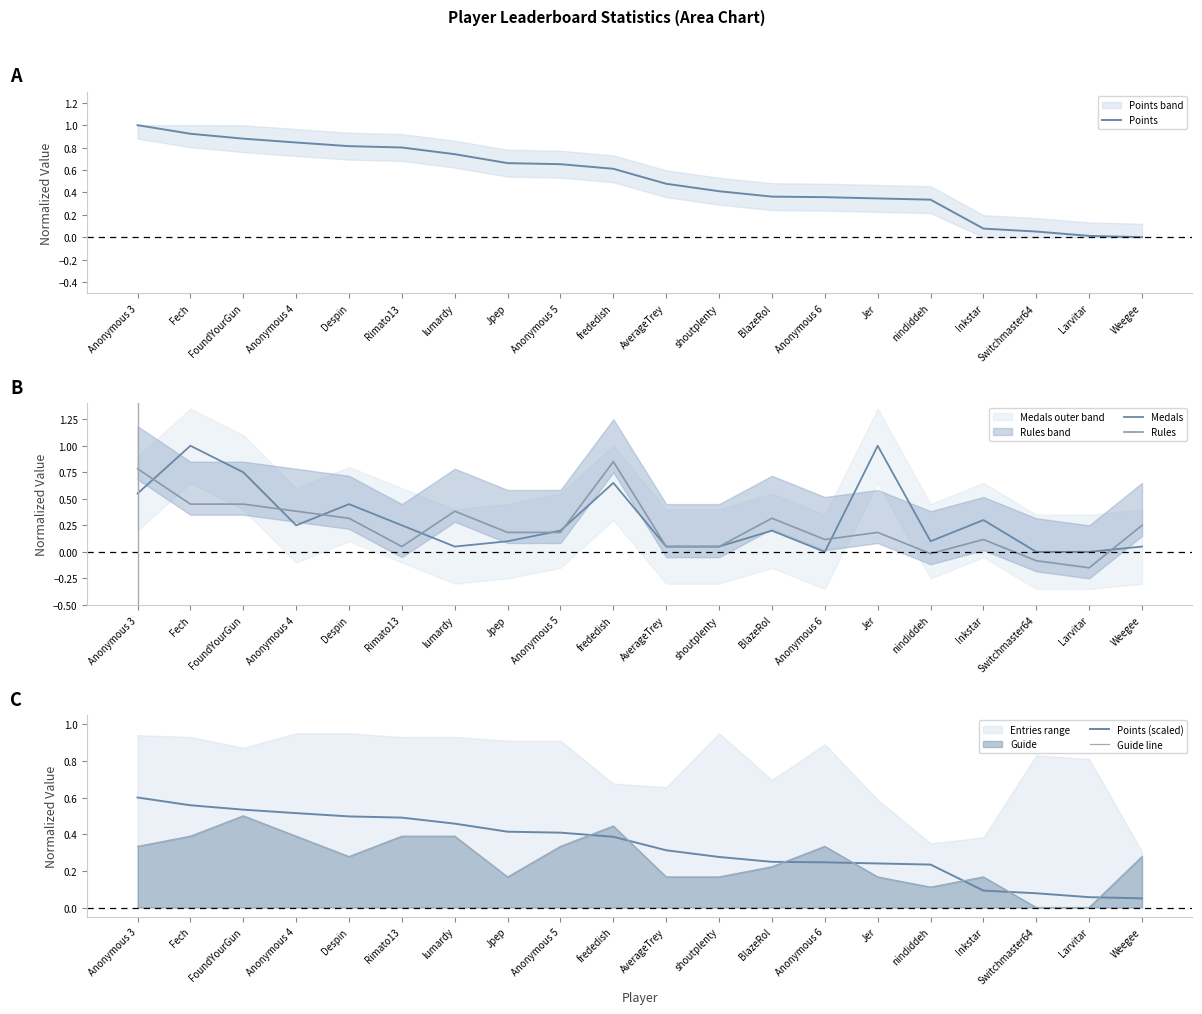

Does the chart have visible grid lines?

No